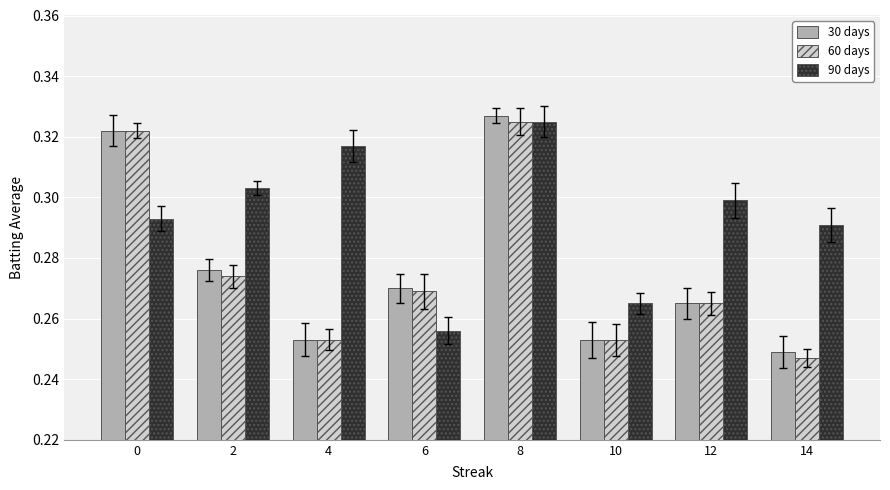

True or false: 60 days has a value of 0.3 at 2.

True